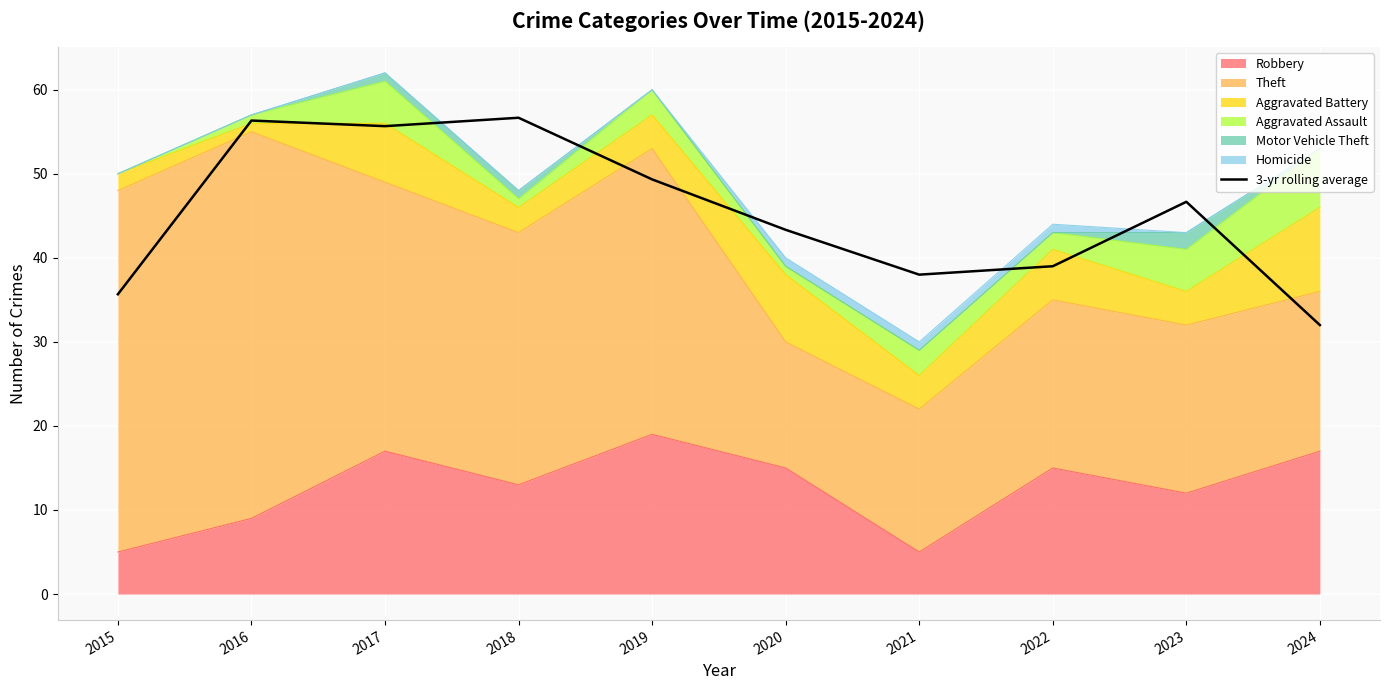

What is the ratio of the value at 2018 to the value at 2020?

1.3